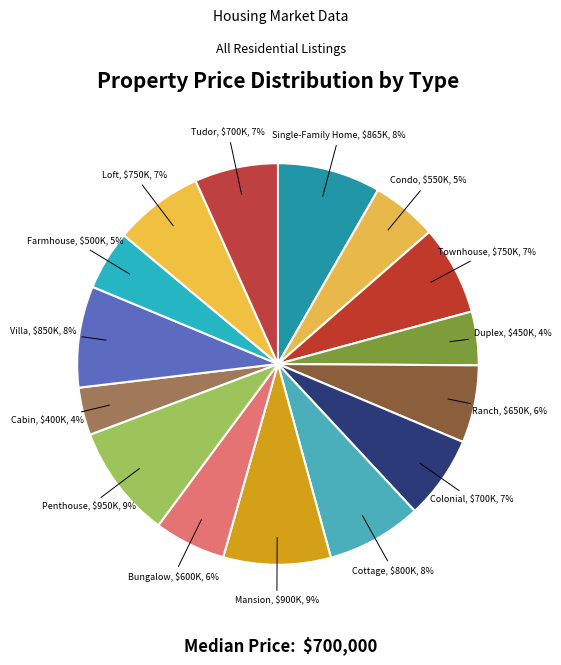

To the nearest percent, what is the average slice percentage?

7%